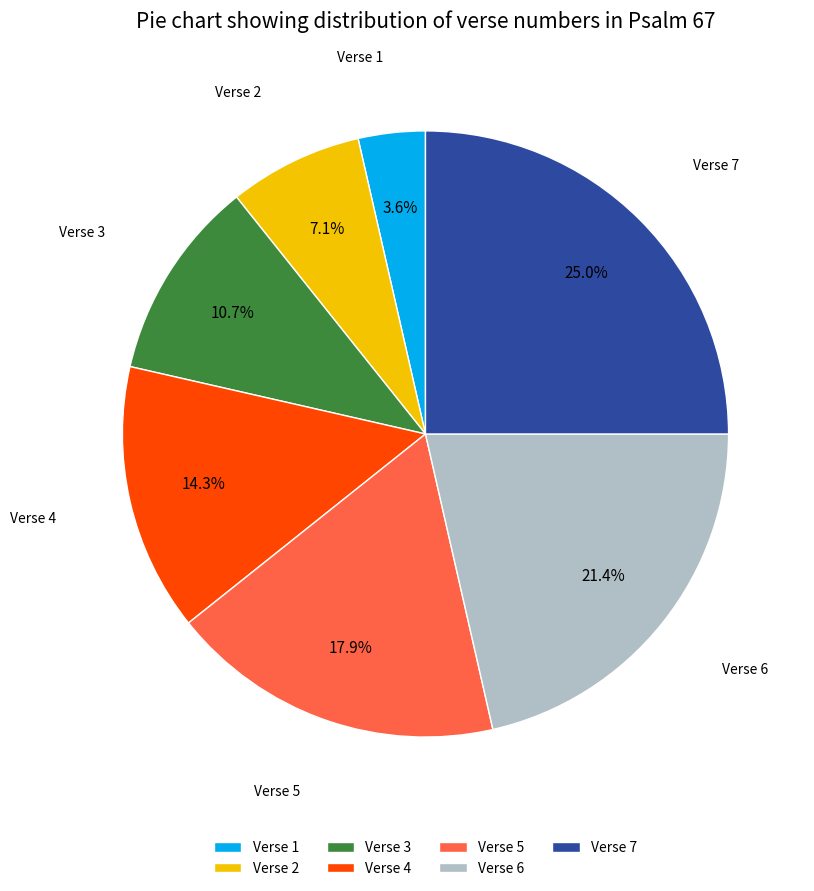

Is there a majority slice in this chart?

No